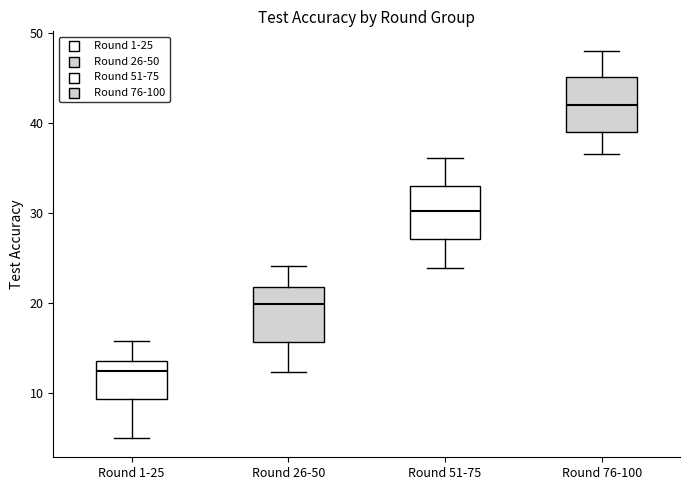

Reading left to right, read every box against the y-axis: the position of its median line, the range the box covers, and the ends of its whiskers. The values are not printed on the chart, so give them approximately, as read against the axis.

Round 1-25: median 12, box 9 to 14, whiskers 5 to 16
Round 26-50: median 20, box 16 to 22, whiskers 12 to 24
Round 51-75: median 30, box 27 to 33, whiskers 24 to 36
Round 76-100: median 42, box 39 to 45, whiskers 37 to 48